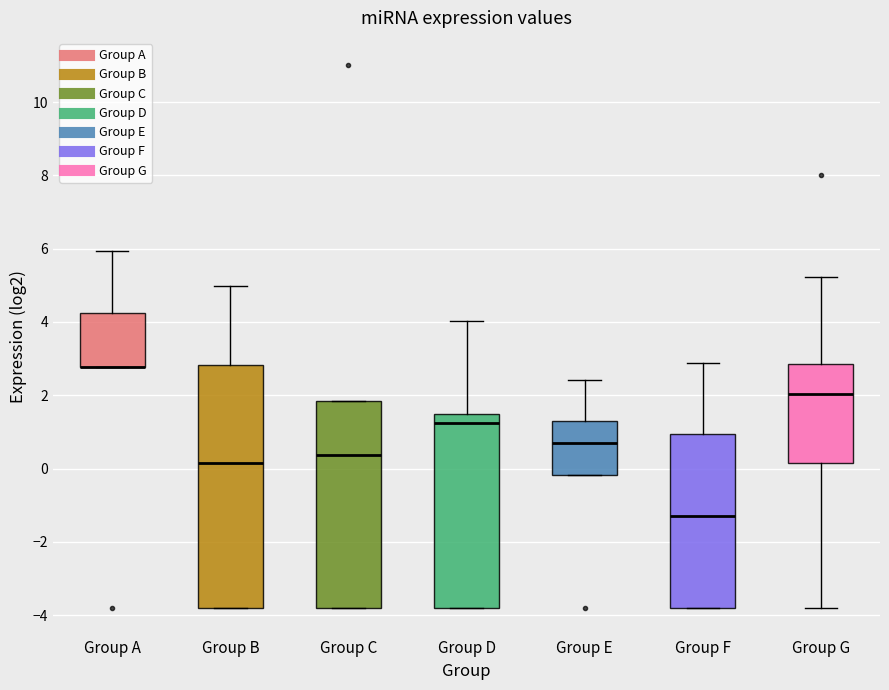

Reading left to right, transcribe this box plot: for each box, give where its median line is, the range the box spans, and where its two whiskers end, as read against the y-axis. The values are not printed on the chart, so give them approximately, as read against the axis.

Group A: median 2.8 (drawn on the box's lower edge), box 2.8 to 4.2, whiskers 2.8 to 6.0
Group B: median 0.2, box -3.8 to 2.8, whiskers -3.8 to 5.0
Group C: median 0.4, box -3.8 to 1.8, whiskers -3.8 to 1.8
Group D: median 1.2, box -3.8 to 1.4, whiskers -3.8 to 4.0
Group E: median 0.8, box -0.2 to 1.4, whiskers -0.2 to 2.4
Group F: median -1.2, box -3.8 to 1.0, whiskers -3.8 to 2.8
Group G: median 2.0, box 0.2 to 2.8, whiskers -3.8 to 5.2